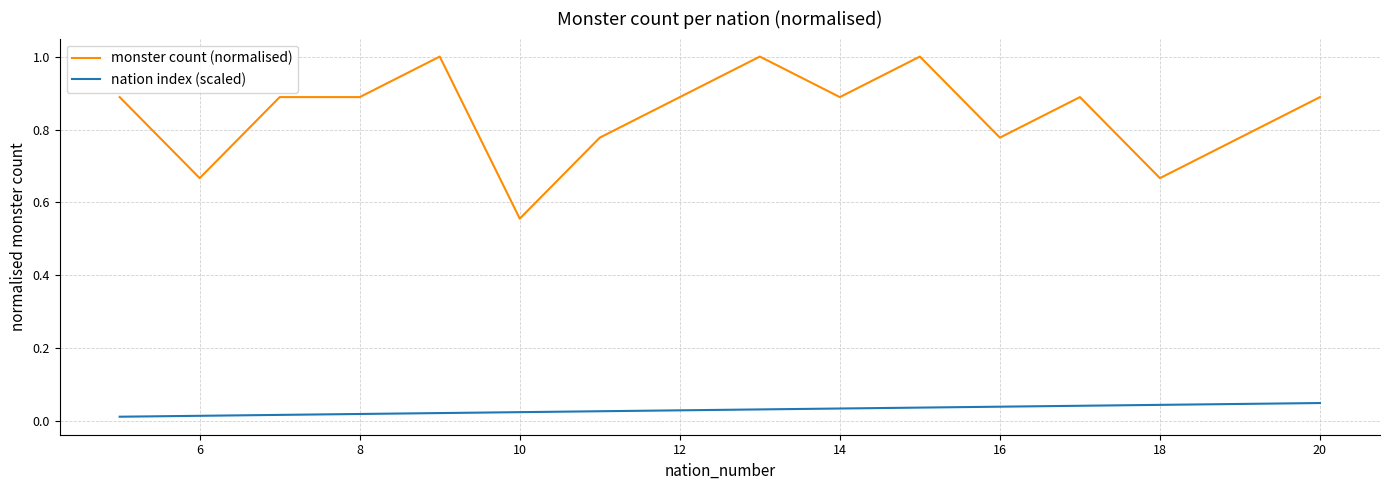

Which series has the largest total across all categories?

monster count (normalised)